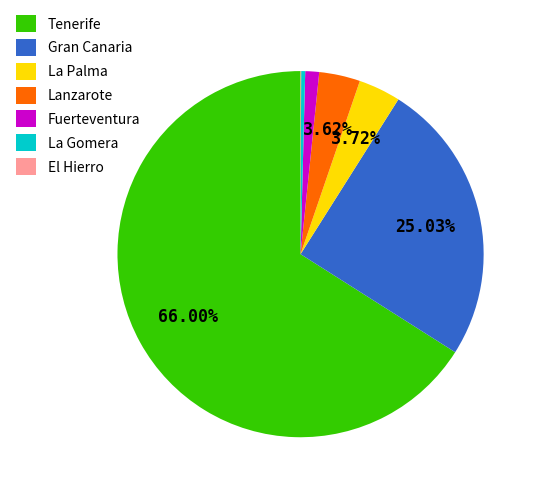

What percentage is the Tenerife slice, to the nearest percent?

66%